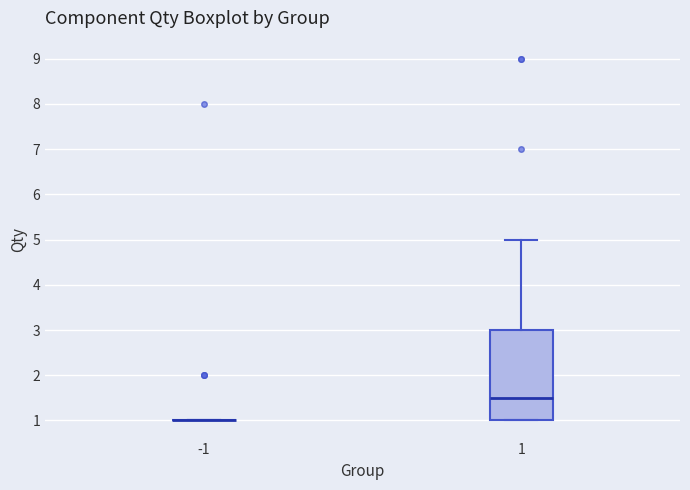

Reading left to right, read every box against the y-axis: the position of its median line, the range the box covers, and the ends of its whiskers. The values are not printed on the chart, so give them approximately, as read against the axis.

-1: box collapsed to a line at 1.0, whiskers 1.0 to 1.0
1: median 1.5, box 1.0 to 3.0, whiskers 1.0 to 5.0